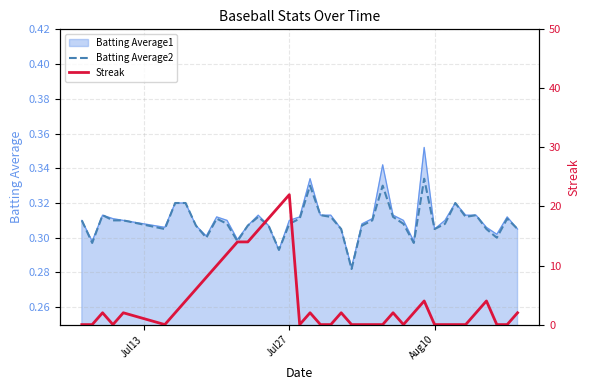

How many lines are shown in the chart?

2